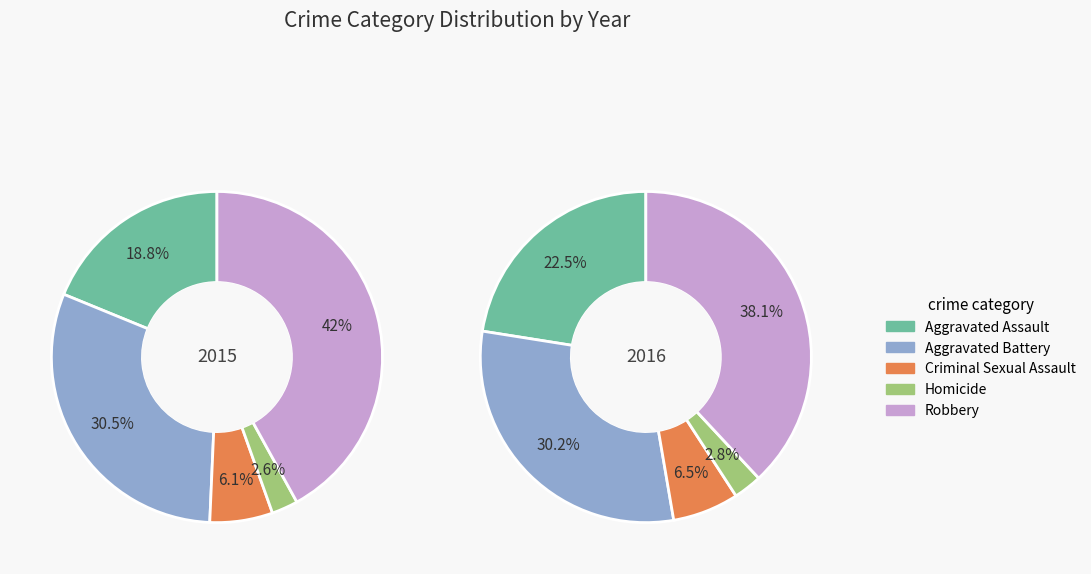

Rank the categories by value from highest to lowest.

Robbery, Aggravated Battery, Aggravated Assault, Criminal Sexual Assault, Homicide